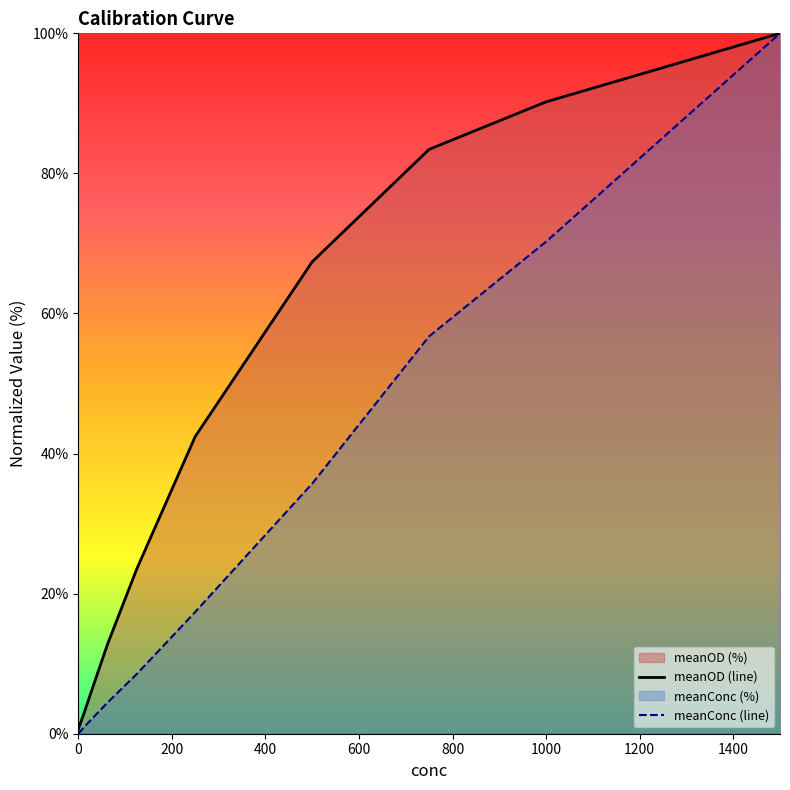

What are all the series names shown in the legend?

meanOD, meanConc